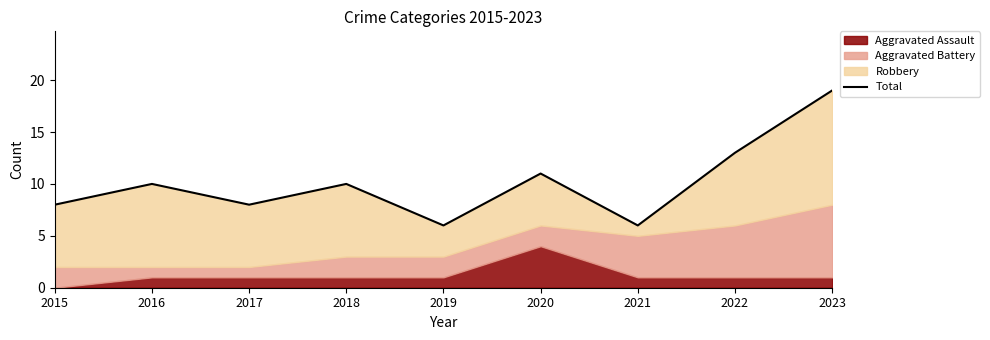

How many data points are above 10?

3